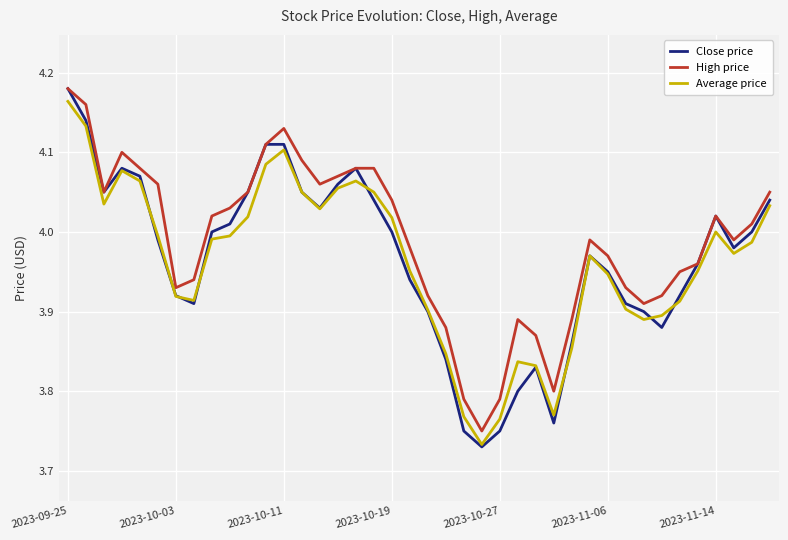

Which series has the largest total across all categories?

High price